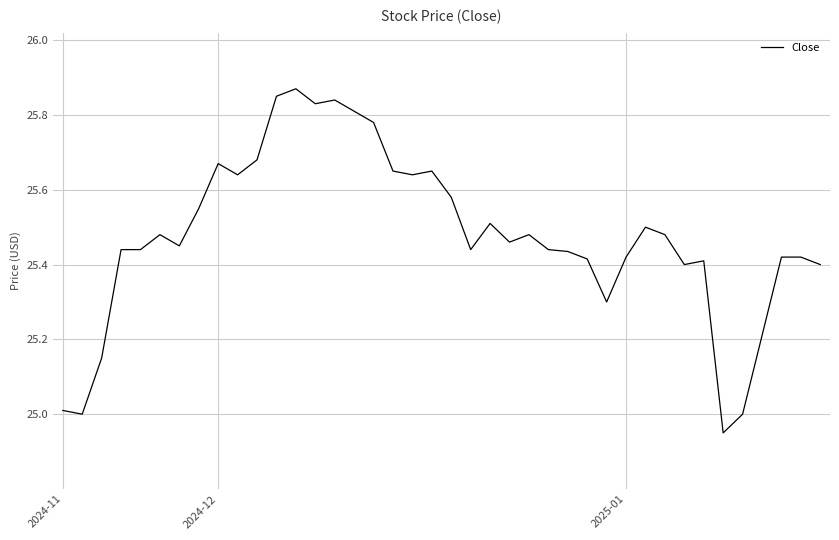

What is the label of the 18th point from the left?

17